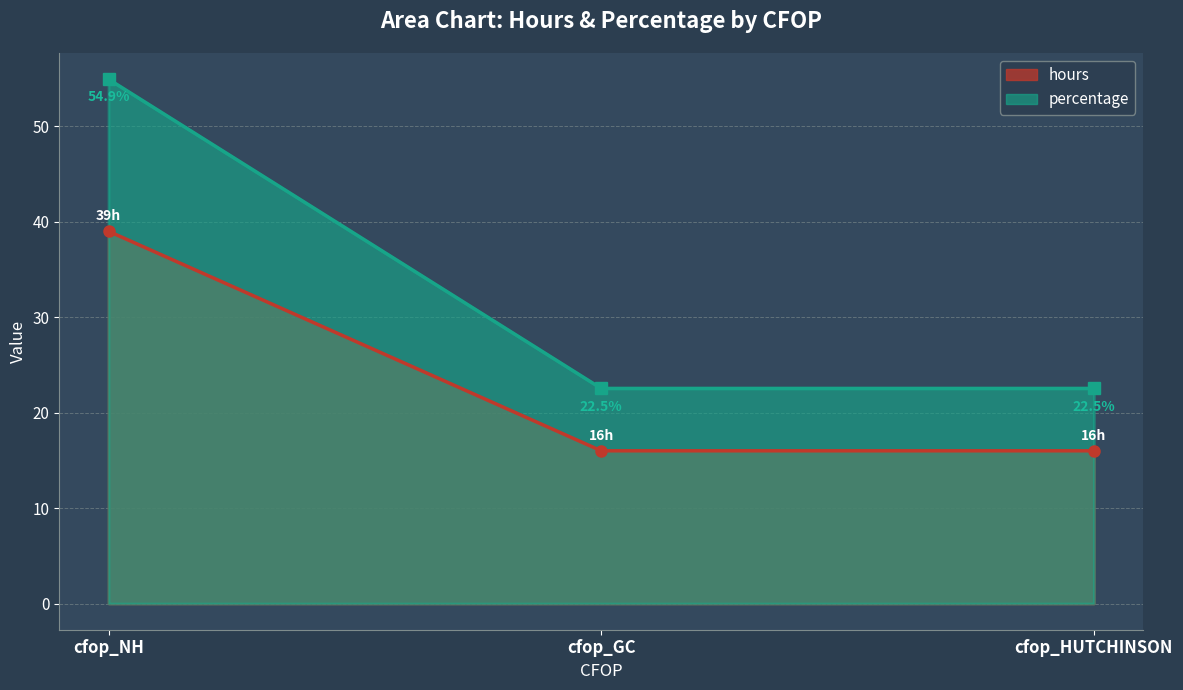

List the series in order of their peak value, highest first.

percentage, hours